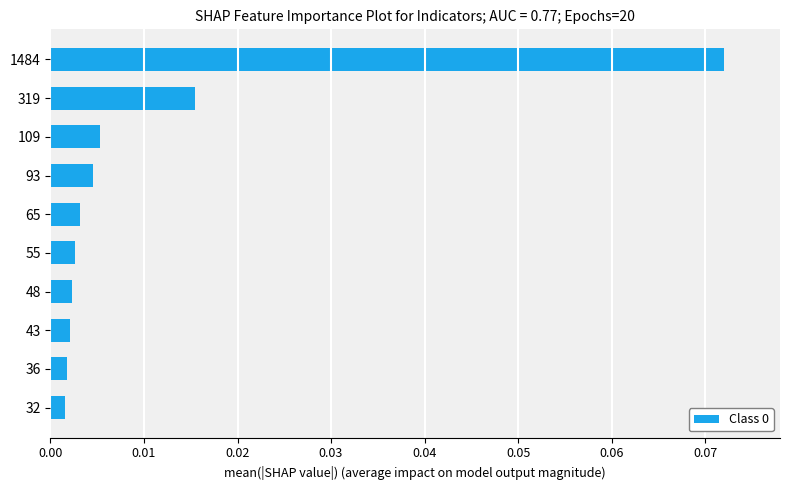

Which category has the highest value across all series?

1484